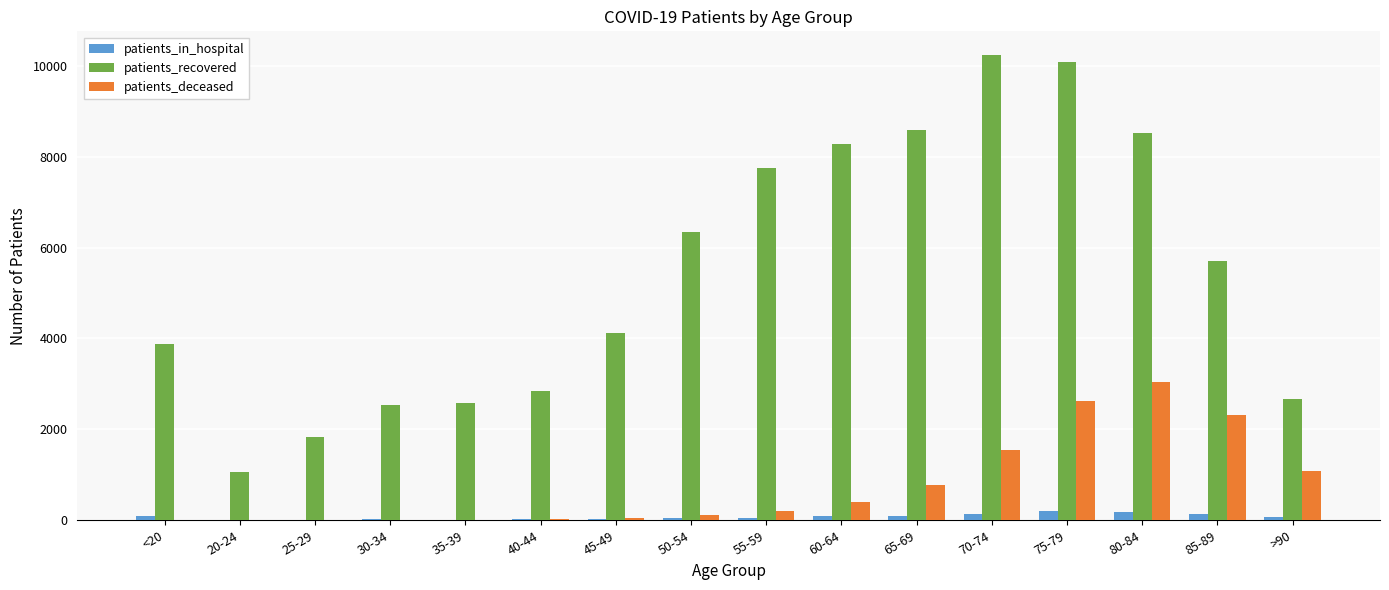

Which series changed the most between 50-54 and 55-59?

patients_recovered